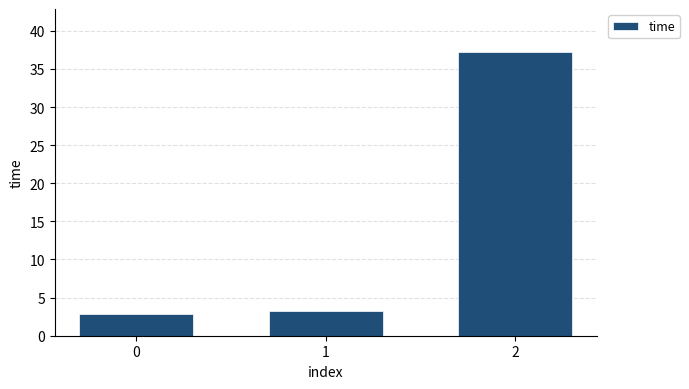

What is the difference between the second highest and minimum values?

0.4